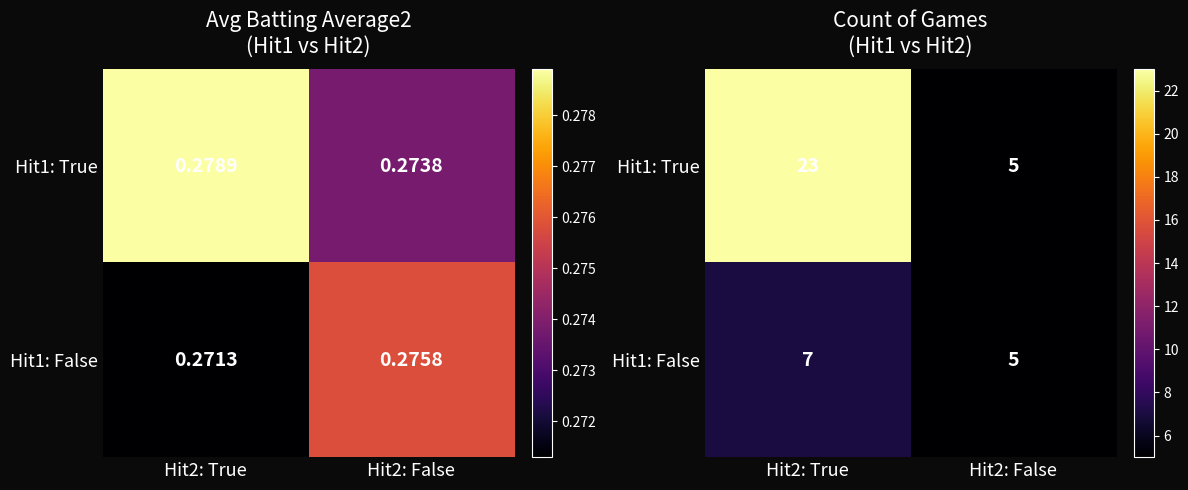

What is the highest value of the Hit1: False series?

7